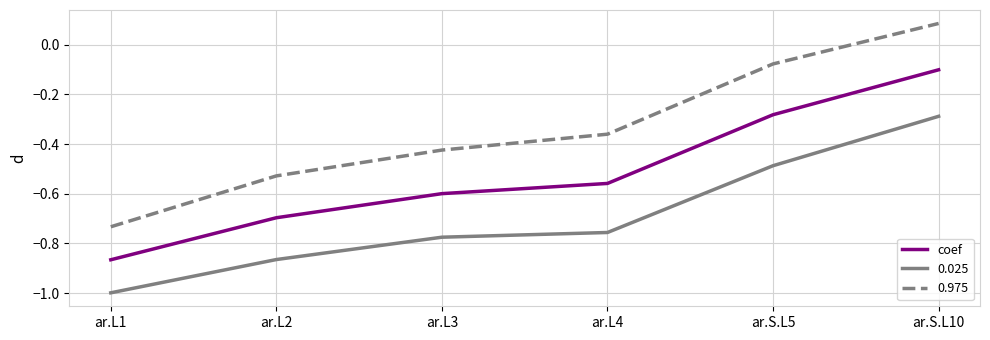

List the series in order of their peak value, highest first.

0.975, coef, 0.025